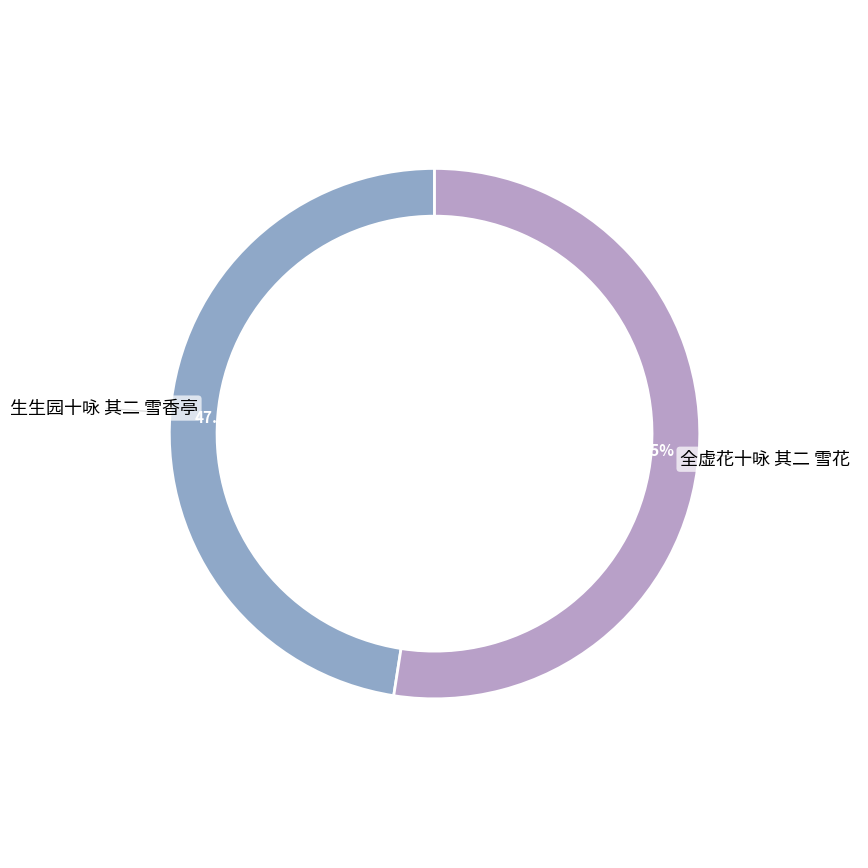

Which category has the biggest portion of the pie?

全虚花十咏 其二 雪花